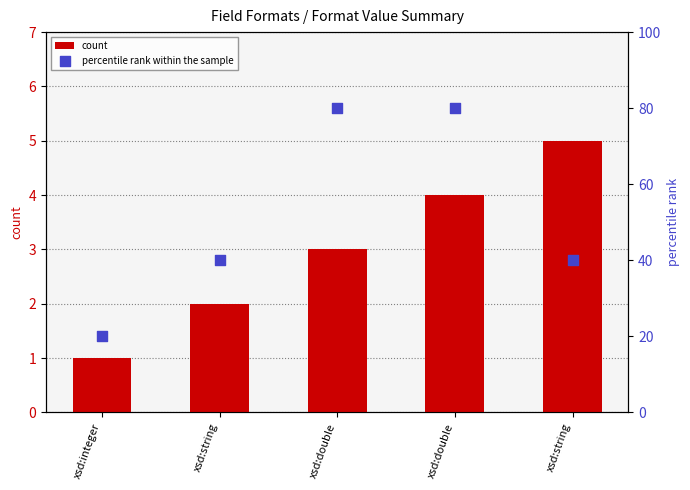

Which series has the largest total across all categories?

percentile rank within the sample